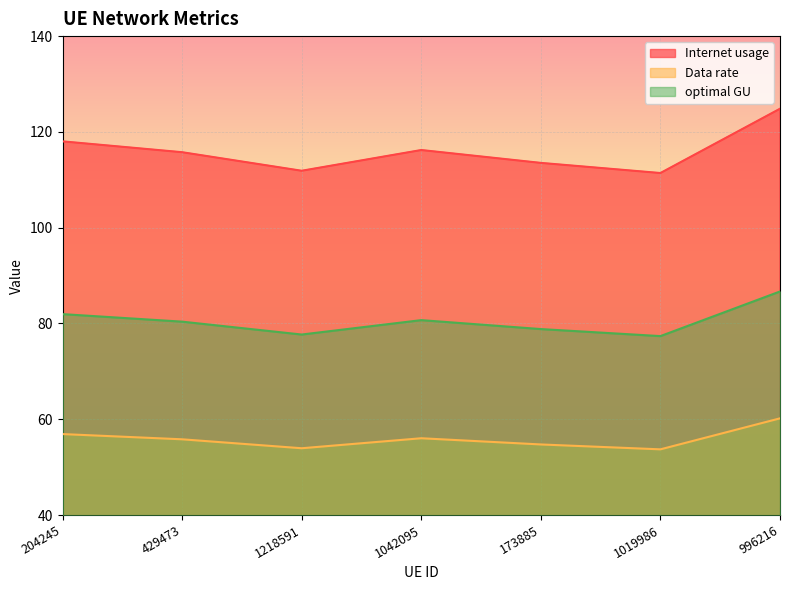

What is the value of the Data rate point at the 4th from the left?

56.0